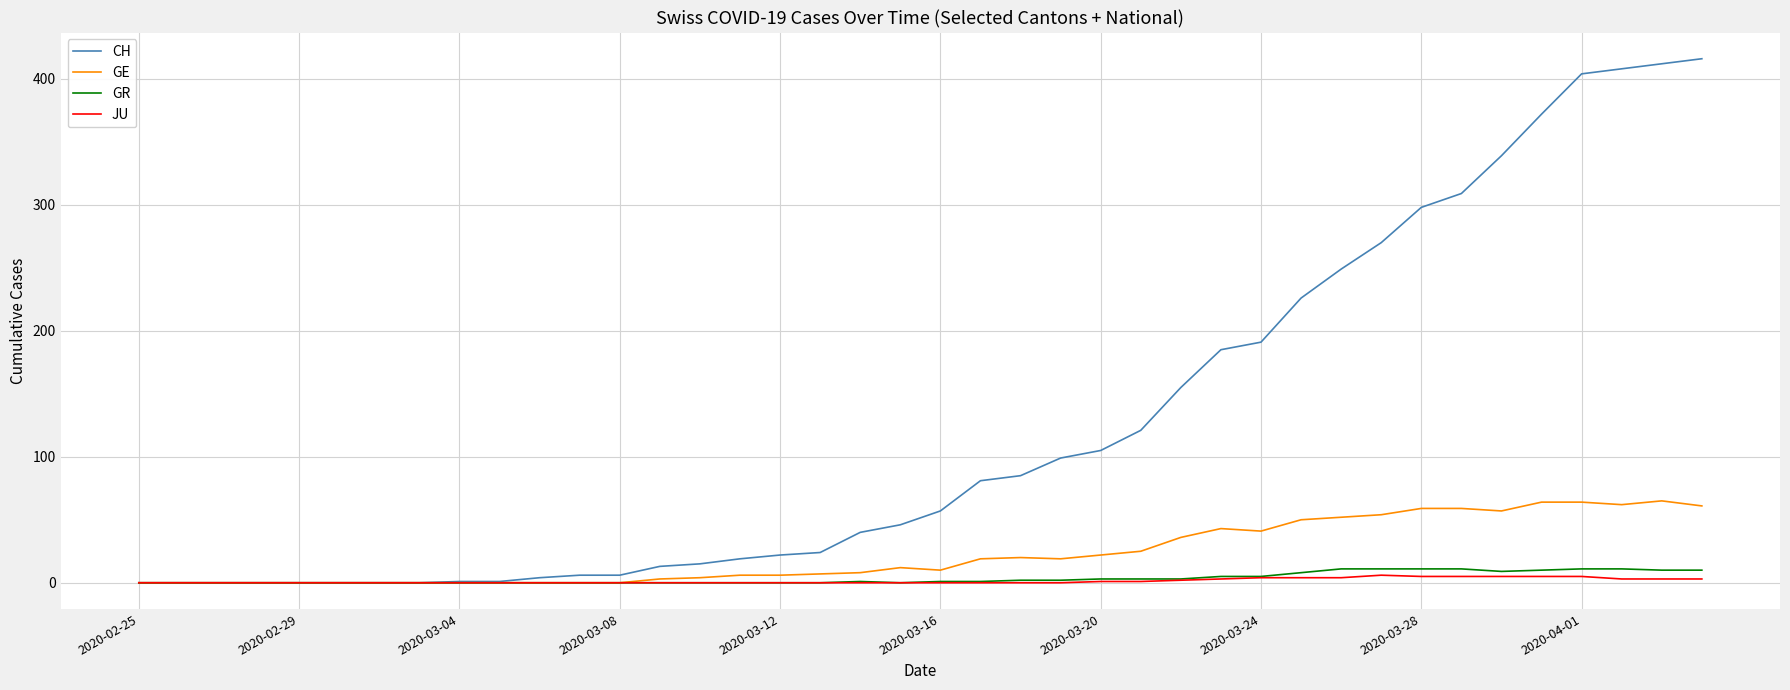

What is the maximum value shown in the chart?

416